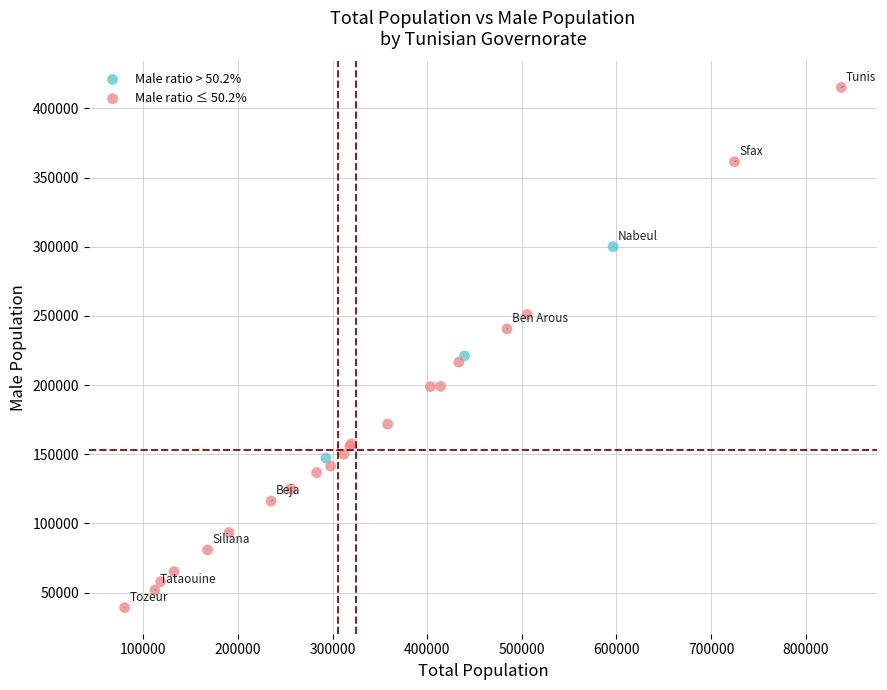

Which series has the largest Y range (max minus min)?

Male ratio ≤ 50.2%